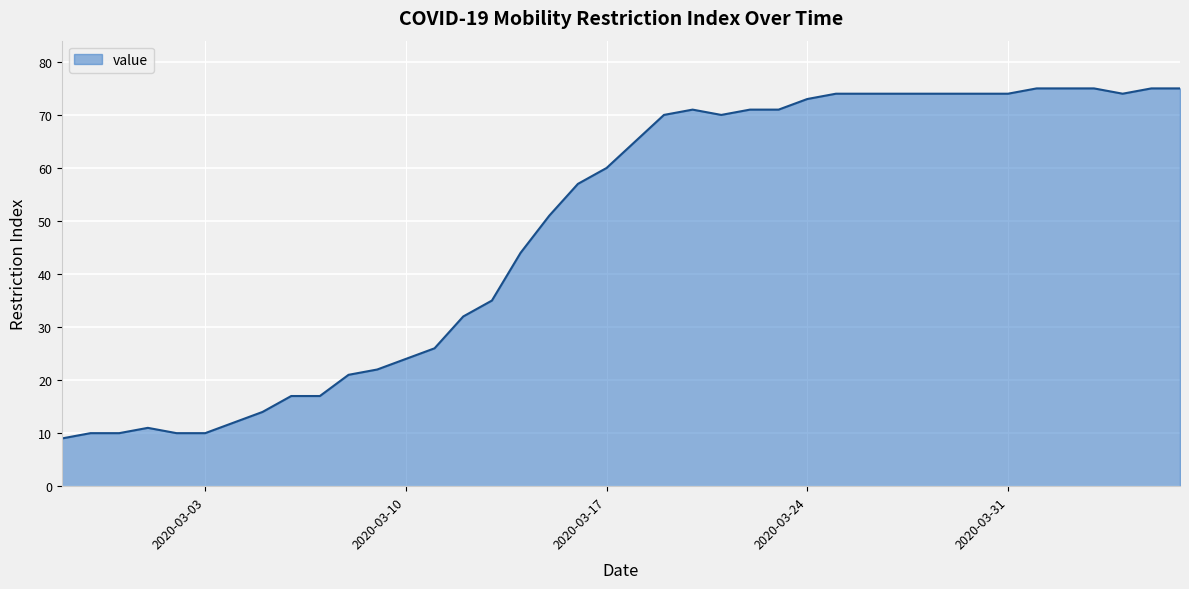

What is the difference between the maximum and minimum values?

66